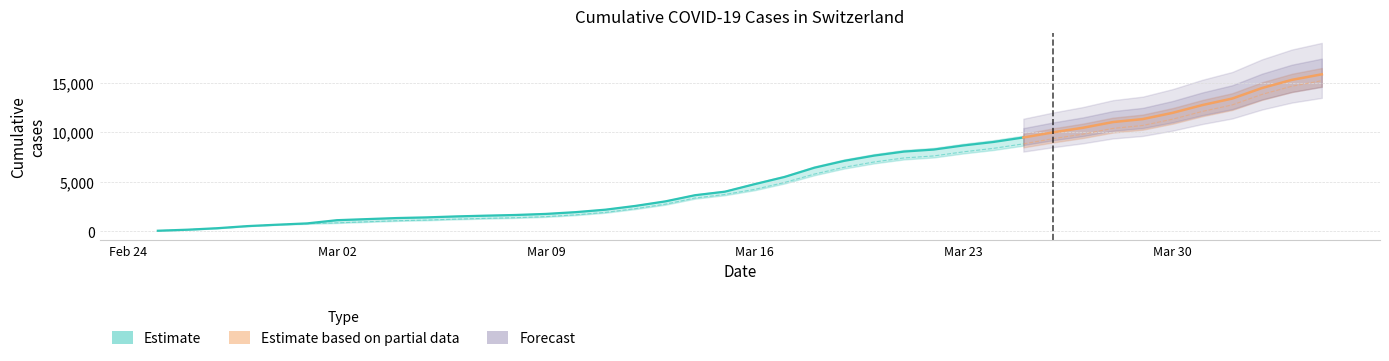

Reading left to right, list all the values displayed in this chart.

CH: 2020-02-25=73	2020-02-26=178	2020-02-27=329	2020-02-28=540	2020-02-29=682	2020-03-01=814	2020-03-02=1137	2020-03-03=1245	2020-03-04=1353	2020-03-05=1420	2020-03-06=1519	2020-03-07=1595	2020-03-08=1664	2020-03-09=1770	2020-03-10=1949	2020-03-11=2199	2020-03-12=2577	2020-03-13=3033	2020-03-14=3658	2020-03-15=4014	2020-03-16=4775	2020-03-17=5501	2020-03-18=6434	2020-03-19=7125	2020-03-20=7654	2020-03-21=8061	2020-03-22=8265	2020-03-23=8681	2020-03-24=9030	2020-03-25=9481	2020-03-26=10005	2020-03-27=10467	2020-03-28=11041	2020-03-29=11340	2020-03-30=11971	2020-03-31=12758	2020-04-01=13415	2020-04-02=14480	2020-04-03=15303	2020-04-04=15861
GE: 2020-02-25=73	2020-02-26=178	2020-02-27=329	2020-02-28=540	2020-02-29=682	2020-03-01=784	2020-03-02=872	2020-03-03=979	2020-03-04=1085	2020-03-05=1152	2020-03-06=1248	2020-03-07=1324	2020-03-08=1393	2020-03-09=1499	2020-03-10=1678	2020-03-11=1928	2020-03-12=2306	2020-03-13=2752	2020-03-14=3377	2020-03-15=3733	2020-03-16=4248	2020-03-17=4944	2020-03-18=5792	2020-03-19=6483	2020-03-20=7012	2020-03-21=7419	2020-03-22=7623	2020-03-23=8039	2020-03-24=8388	2020-03-25=8839	2020-03-26=9363	2020-03-27=9825	2020-03-28=10399	2020-03-29=10698	2020-03-30=11329	2020-03-31=12116	2020-04-01=12773	2020-04-02=13838	2020-04-03=14661	2020-04-04=15219